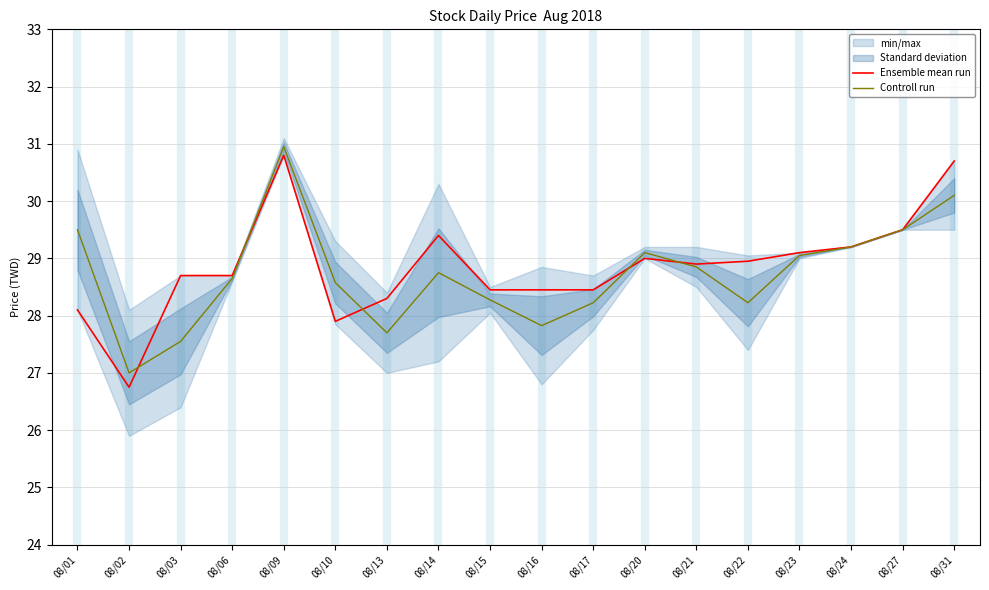

Between which two adjacent categories do Ensemble mean run and Controll run first intersect?

08/02 and 08/03